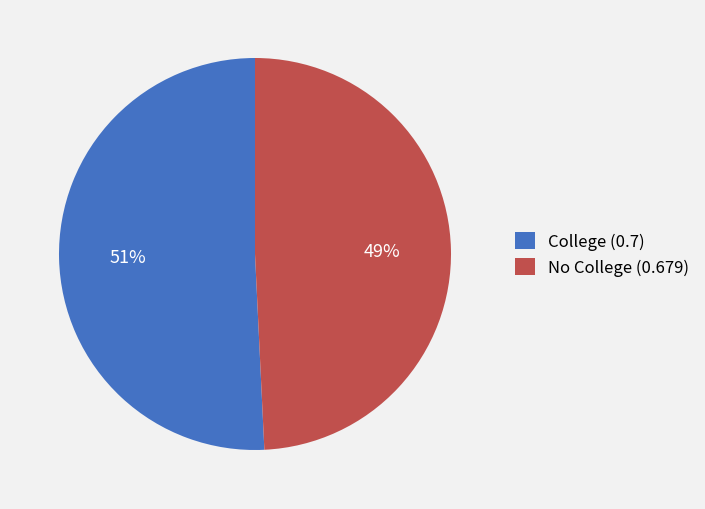

Which category has the smallest portion of the pie?

No College